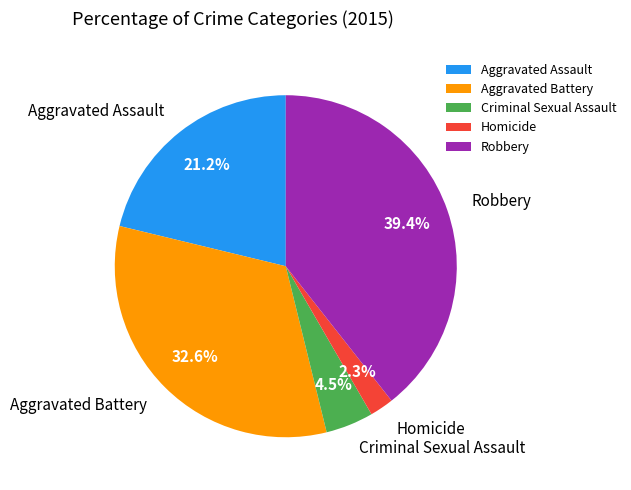

Is it true that Aggravated Battery is 19% of the pie?

False